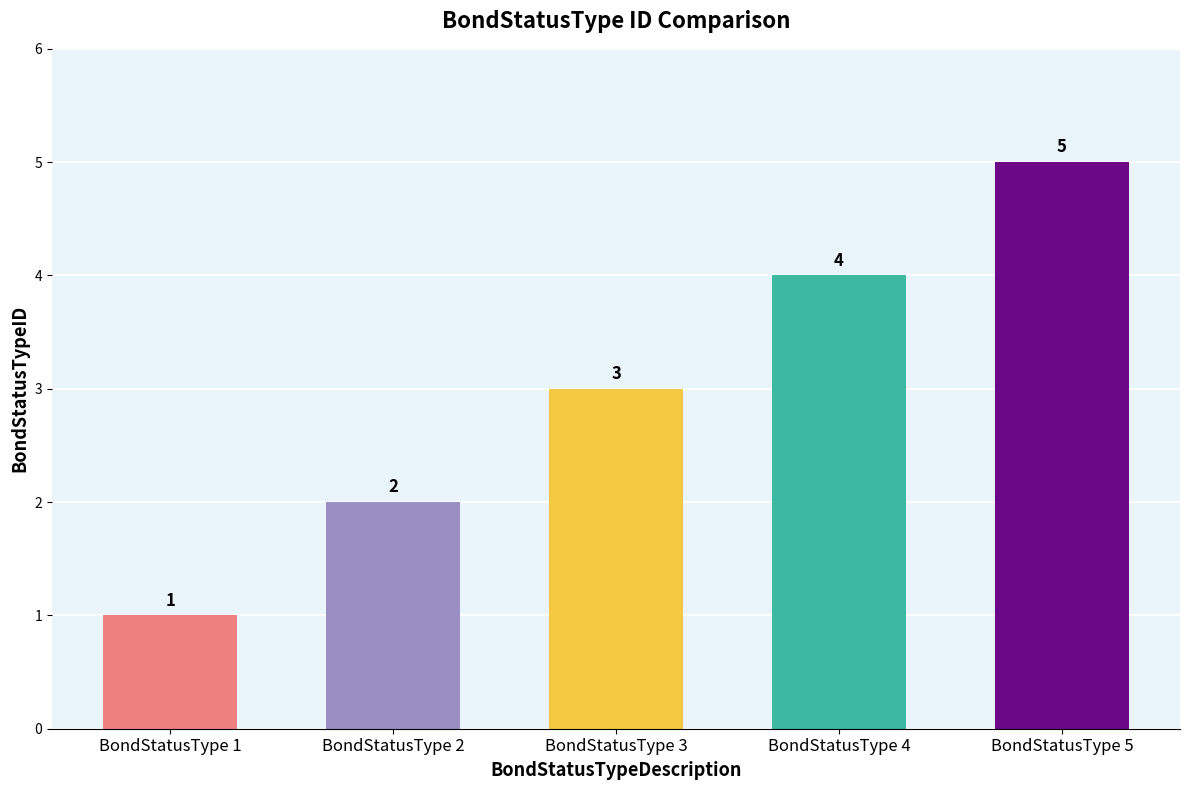

What is the approximate value at BondStatusType 5?

5